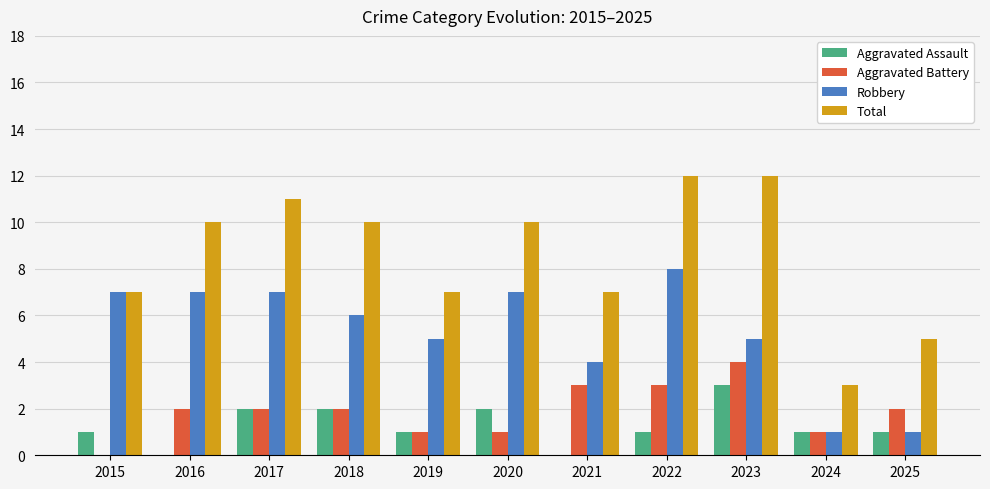

What is the total value across all series at 2017?

22